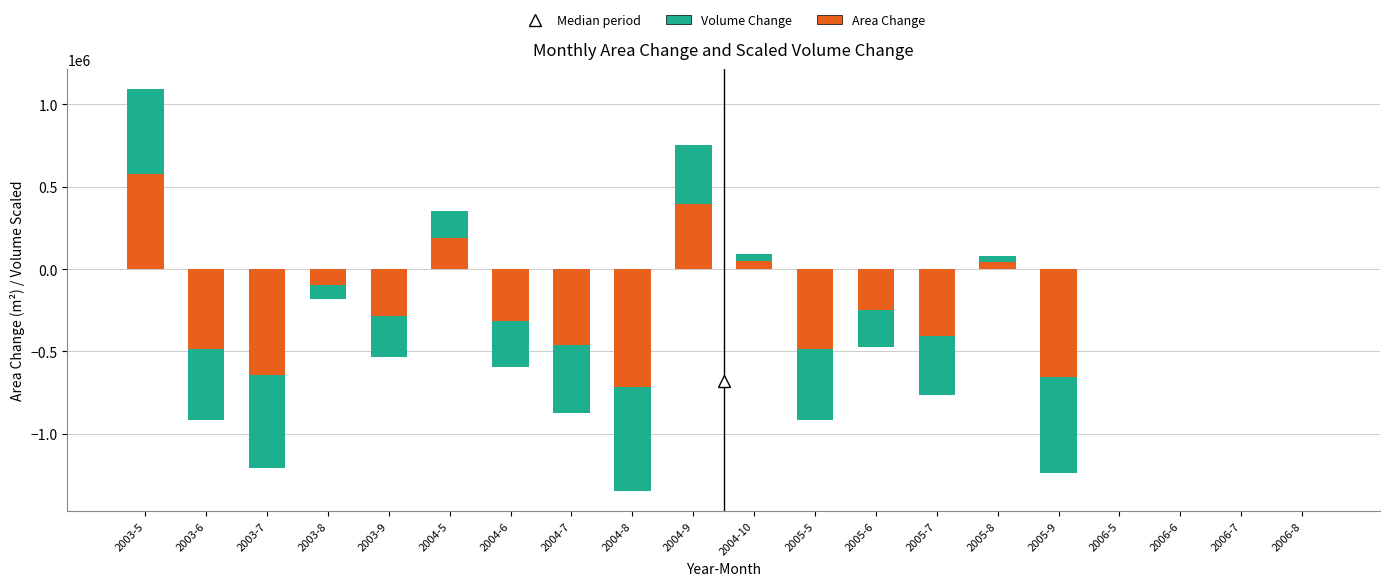

At how many categories does at least one series exceed 49502?

3